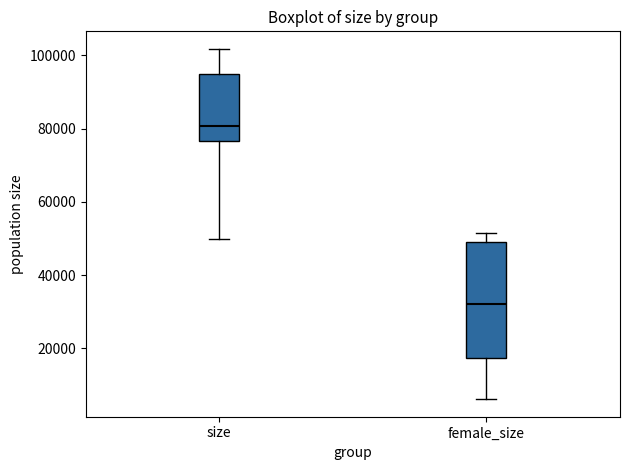

Reading left to right, read every box against the y-axis: the position of its median line, the range the box covers, and the ends of its whiskers. The values are not printed on the chart, so give them approximately, as read against the axis.

size: median 80000, box 76000 to 94000, whiskers 50000 to 102000
female_size: median 32000, box 18000 to 50000, whiskers 6000 to 52000